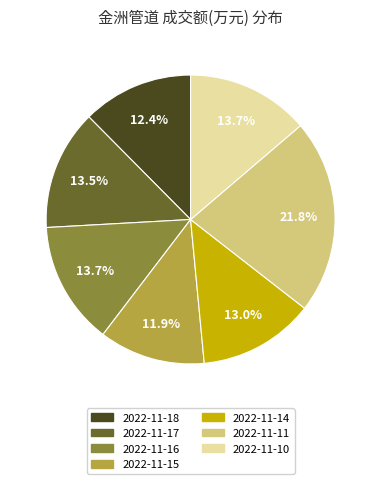

What is the ratio of the value at 2022-11-18 to the value at 2022-11-16?

0.9